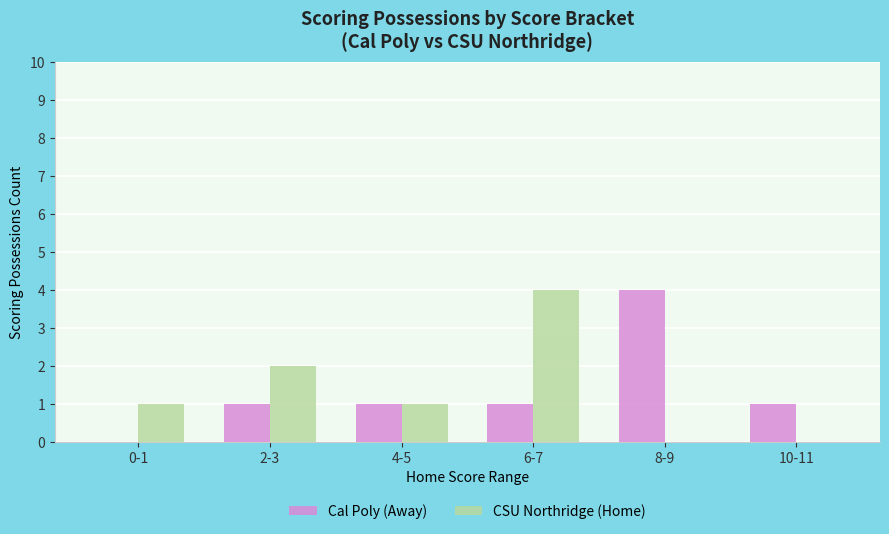

Between 2-3 and 4-5, which series saw the biggest shift?

CSU Northridge (Home)